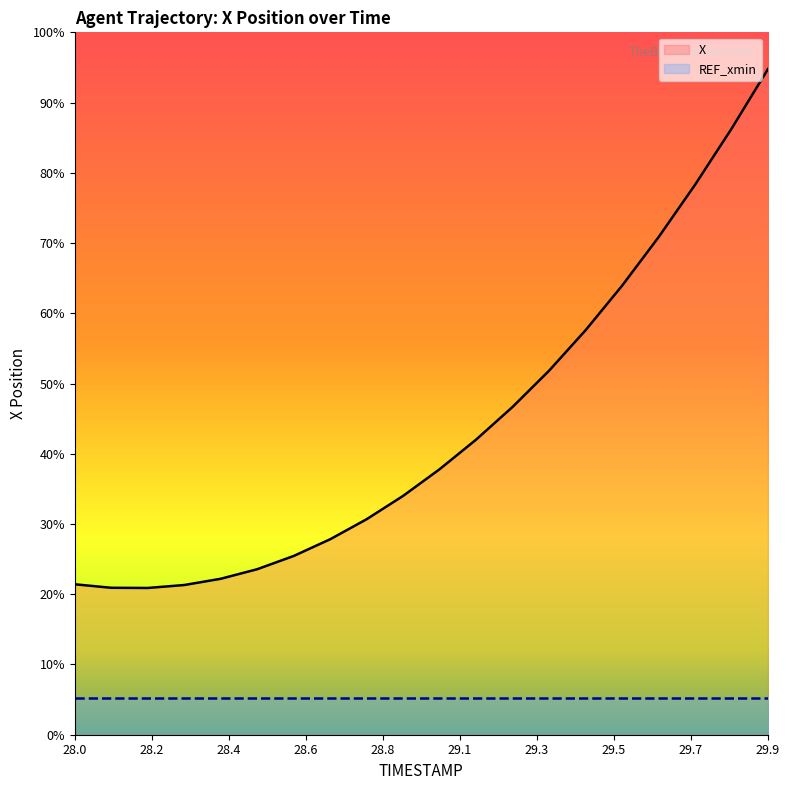

How many data points does each series have?

20